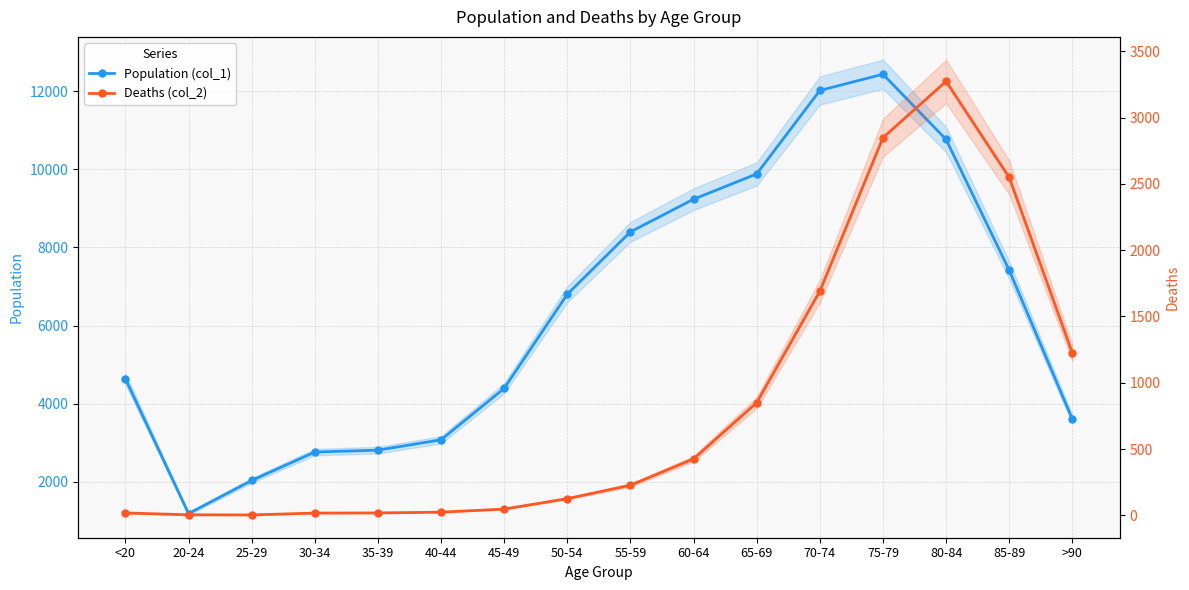

Which category has the lowest value across all series?

25-29